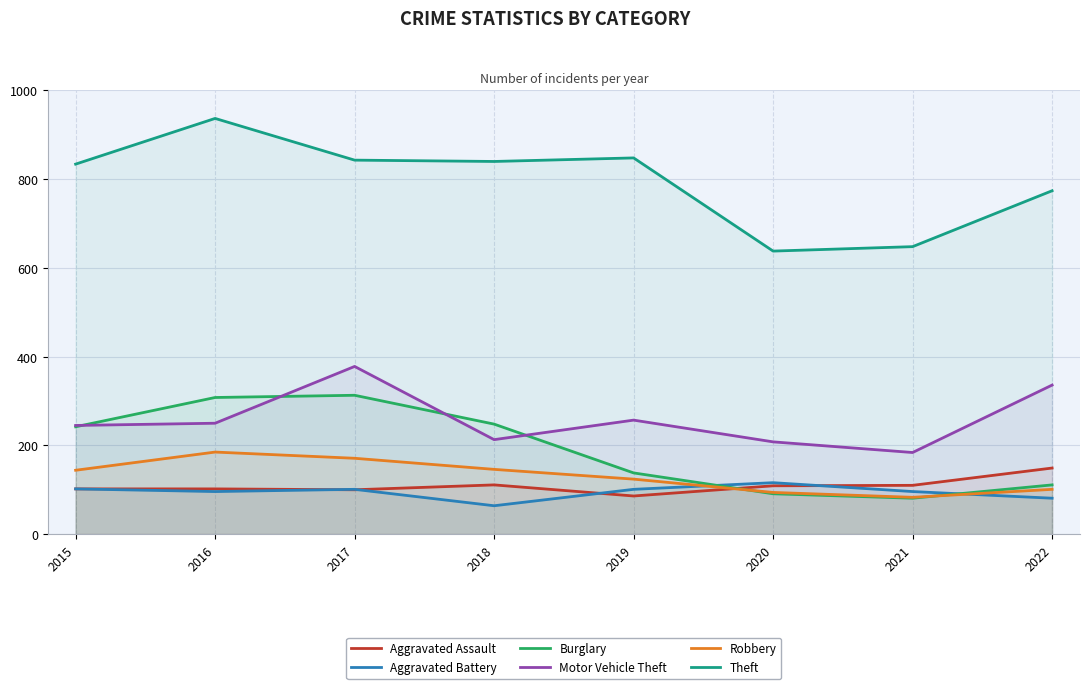

True or false: Aggravated Battery and Theft intersect in this chart.

False